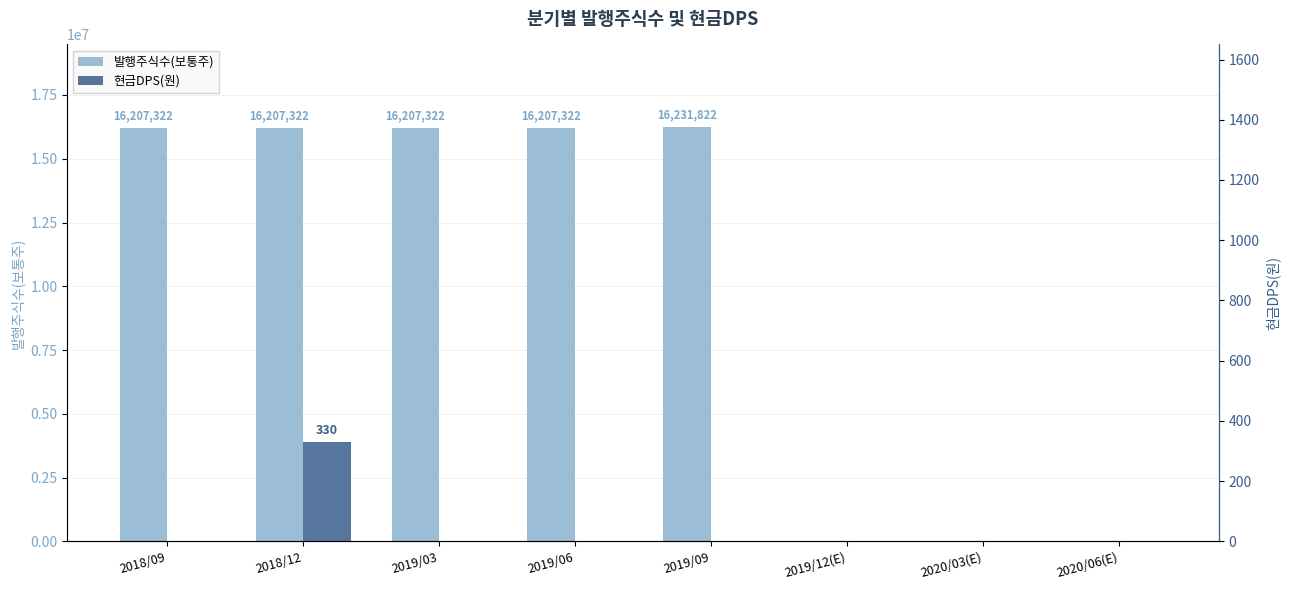

Between 2018/12 and 2018/09, which is larger?

2018/12